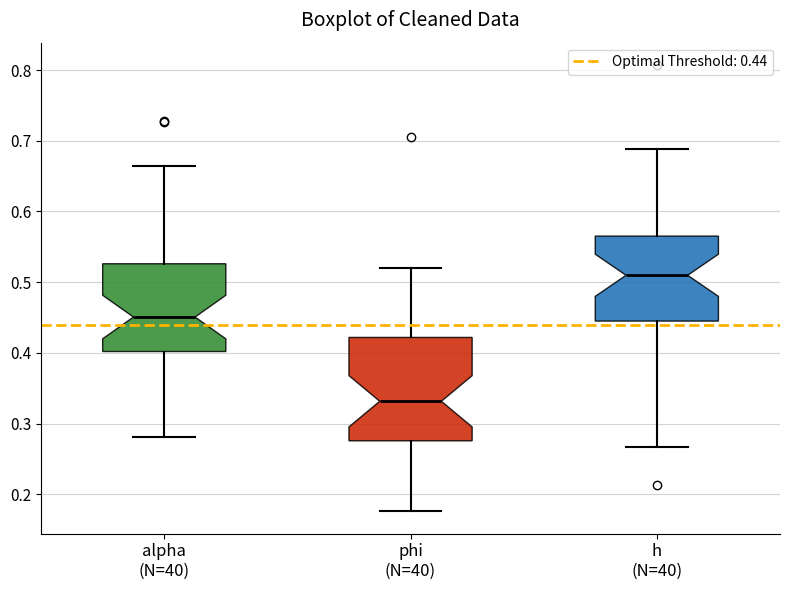

Where does the upper whisker of the box for h (N=40) end on the y-axis? The values are not printed on the chart, so give them approximately, as read against the axis.

0.69